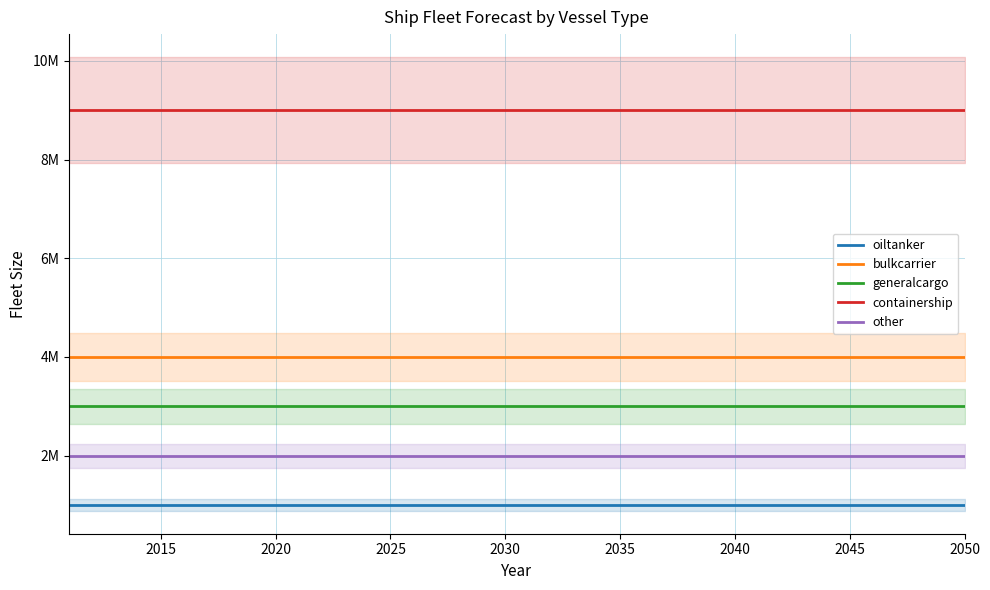

Reading left to right, list all the values displayed in this chart.

oiltanker: 1000000	1000000	1000000	1000000	1000000	1000000	1000000	1000000	1000000	1000000	1000000	1000000	1000000	1000000	1000000	1000000	1000000	1000000	1000000	1000000	1000000	1000000	1000000	1000000	1000000	1000000	1000000	1000000	1000000	1000000	1000000	1000000	1000000	1000000	1000000	1000000	1000000	1000000	1000000	1000000
bulkcarrier: 4000000	4000000	4000000	4000000	4000000	4000000	4000000	4000000	4000000	4000000	4000000	4000000	4000000	4000000	4000000	4000000	4000000	4000000	4000000	4000000	4000000	4000000	4000000	4000000	4000000	4000000	4000000	4000000	4000000	4000000	4000000	4000000	4000000	4000000	4000000	4000000	4000000	4000000	4000000	4000000
generalcargo: 3000000	3000000	3000000	3000000	3000000	3000000	3000000	3000000	3000000	3000000	3000000	3000000	3000000	3000000	3000000	3000000	3000000	3000000	3000000	3000000	3000000	3000000	3000000	3000000	3000000	3000000	3000000	3000000	3000000	3000000	3000000	3000000	3000000	3000000	3000000	3000000	3000000	3000000	3000000	3000000
containership: 9000000	9000000	9000000	9000000	9000000	9000000	9000000	9000000	9000000	9000000	9000000	9000000	9000000	9000000	9000000	9000000	9000000	9000000	9000000	9000000	9000000	9000000	9000000	9000000	9000000	9000000	9000000	9000000	9000000	9000000	9000000	9000000	9000000	9000000	9000000	9000000	9000000	9000000	9000000	9000000
other: 2000000	2000000	2000000	2000000	2000000	2000000	2000000	2000000	2000000	2000000	2000000	2000000	2000000	2000000	2000000	2000000	2000000	2000000	2000000	2000000	2000000	2000000	2000000	2000000	2000000	2000000	2000000	2000000	2000000	2000000	2000000	2000000	2000000	2000000	2000000	2000000	2000000	2000000	2000000	2000000